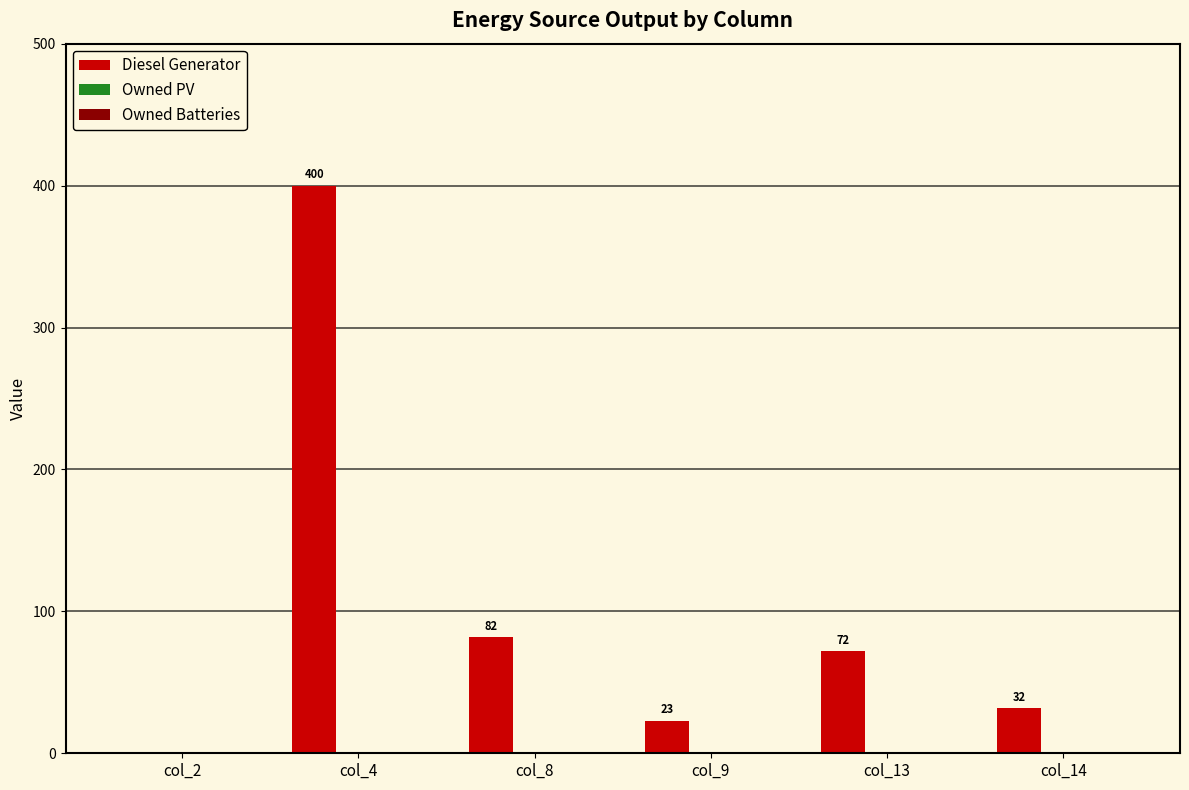

True or false: the data shows 104 at col_13.

False